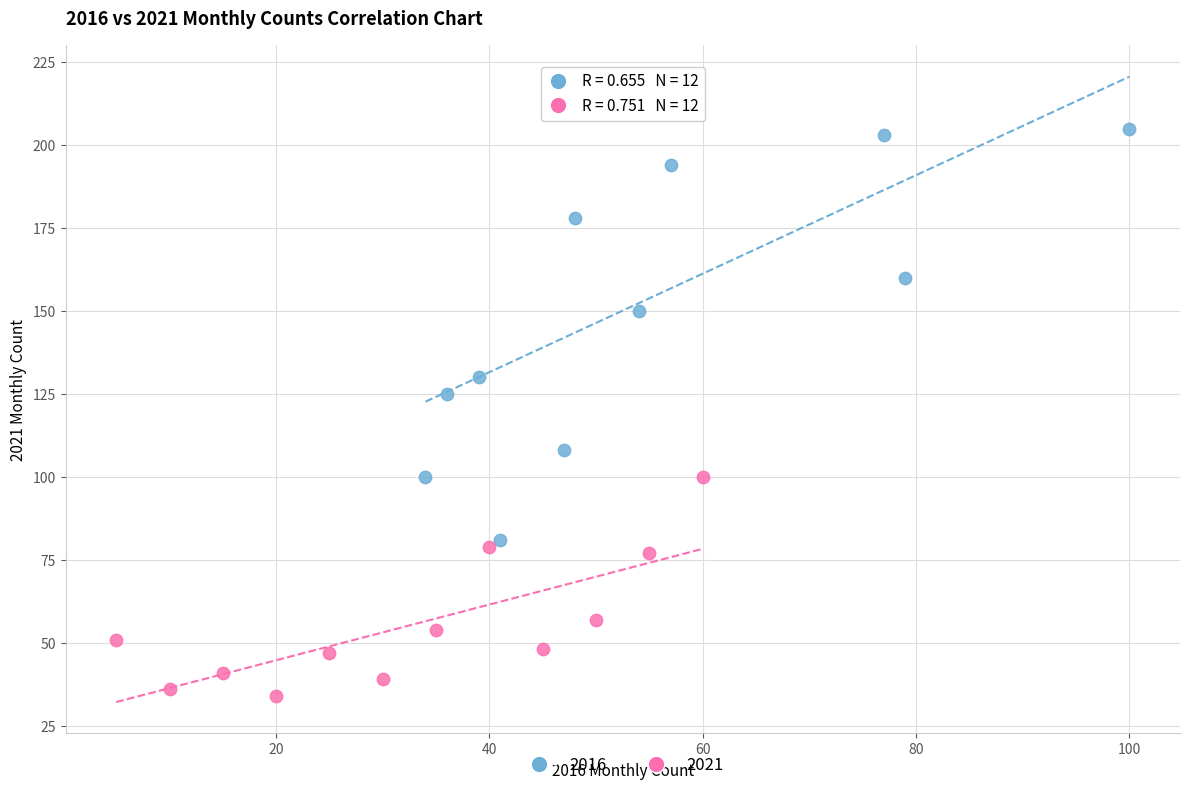

Which series has the widest spread of Y values?

2016